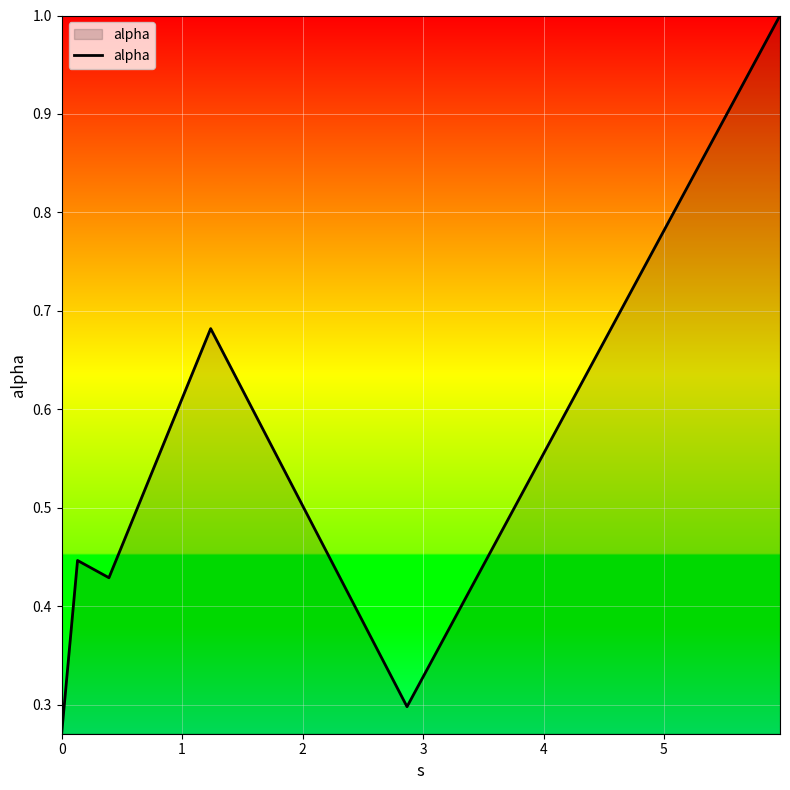

What is the maximum value shown in the chart?

1.0